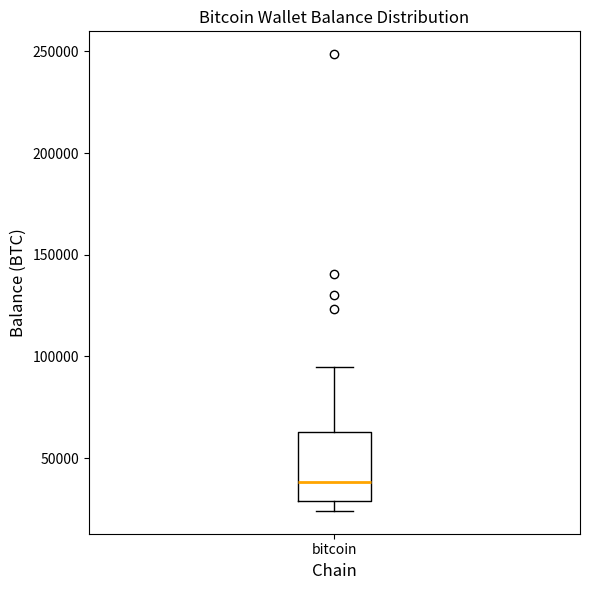

Transcribe this box plot: give where the median line is, the range the box spans, and where the two whiskers end, as read against the y-axis. The values are not printed on the chart, so give them approximately, as read against the axis.

median 40000, box 30000 to 65000, whiskers 25000 to 95000